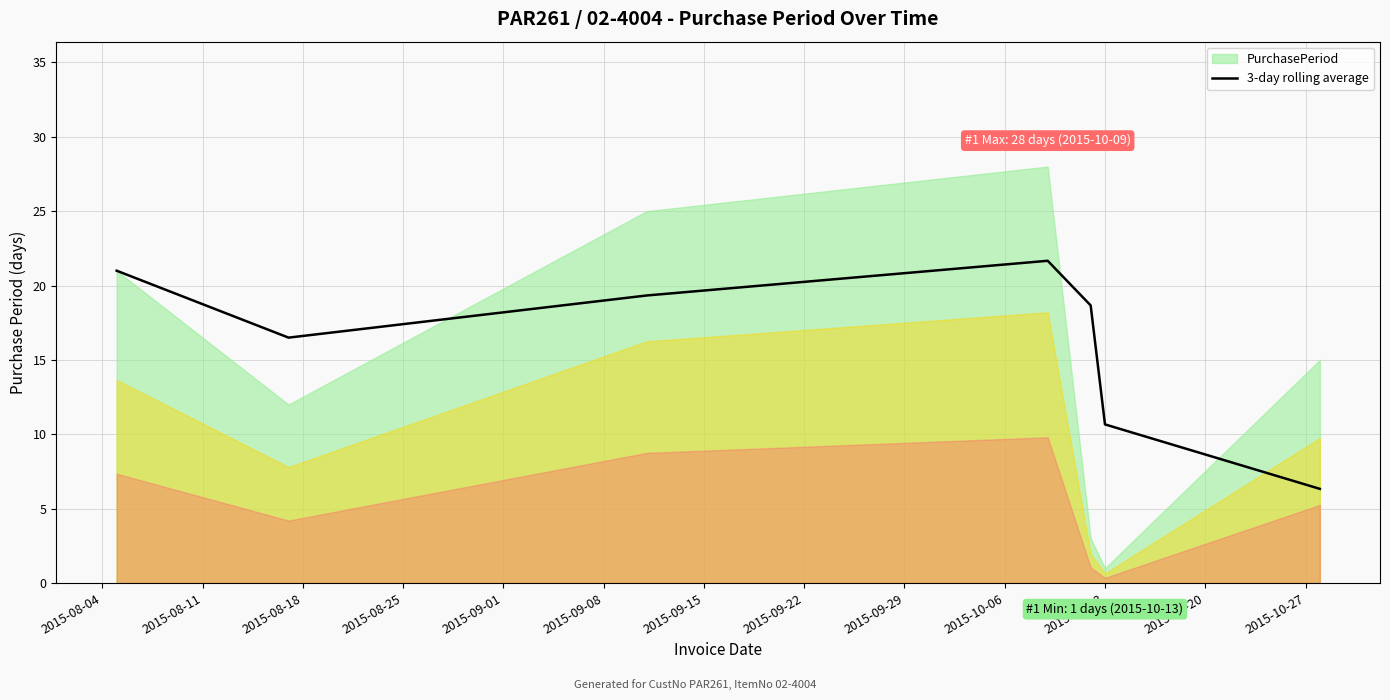

What is the highest value of the 3-day rolling average series?

21.7